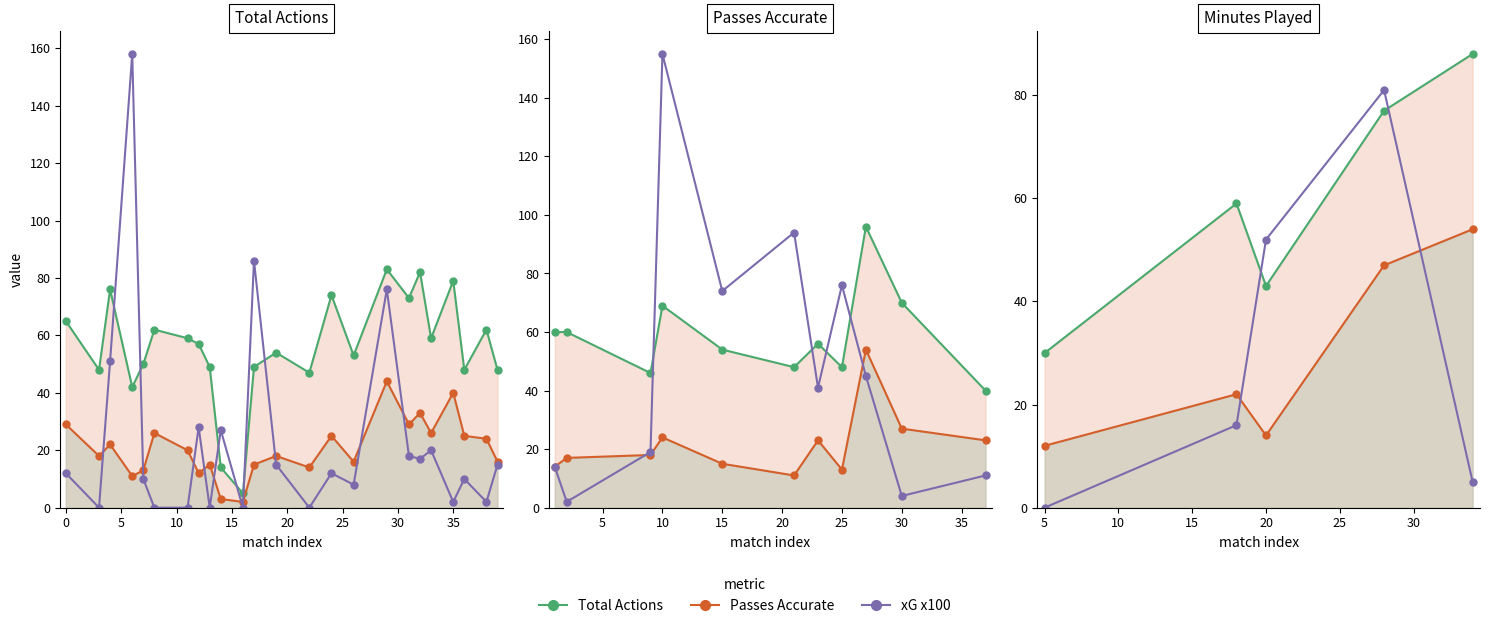

True or false: Total Actions has more than 1 points higher than both neighbors.

False